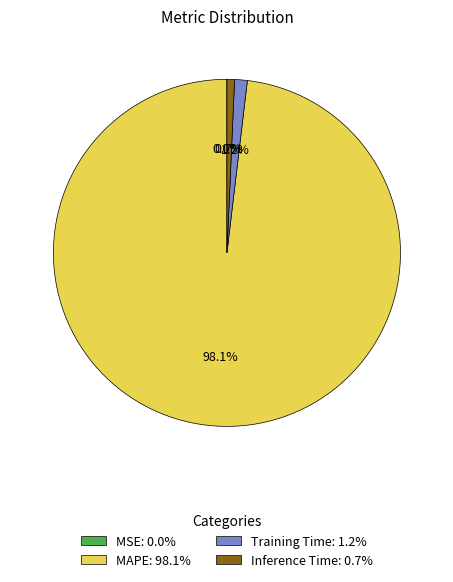

Is there any slice that represents more than half of the pie?

Yes